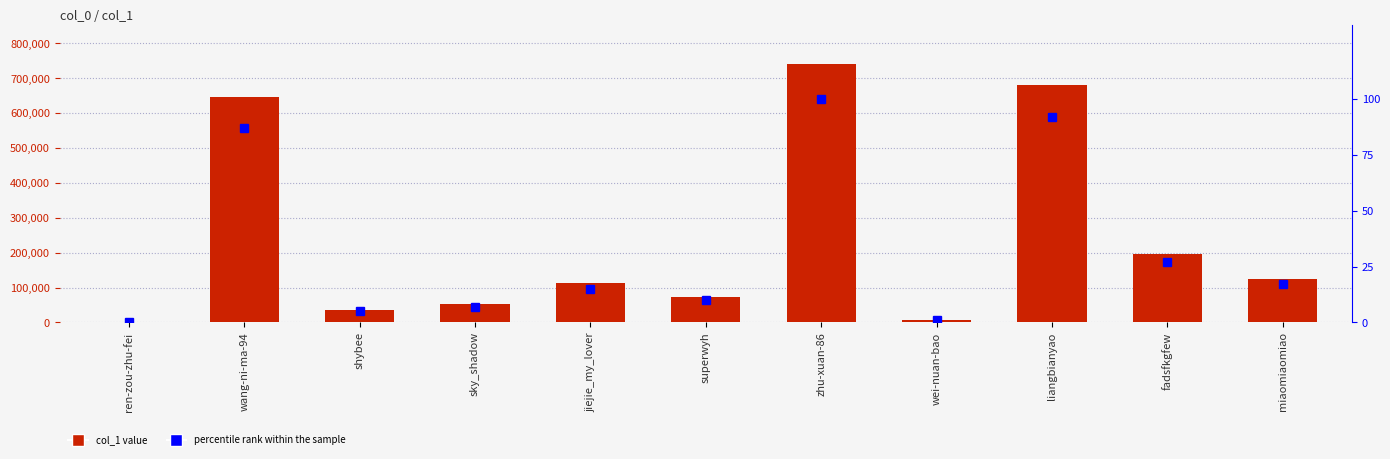

List the labels in order of percentile rank within the sample value, smallest first.

ren-zou-zhu-fei, wei-nuan-bao, shybee, sky_shadow, superwyh, jiejie_my_lover, miaomiaomiao, fadsfkgfew, wang-ni-ma-94, liangbianyao, zhu-xuan-86